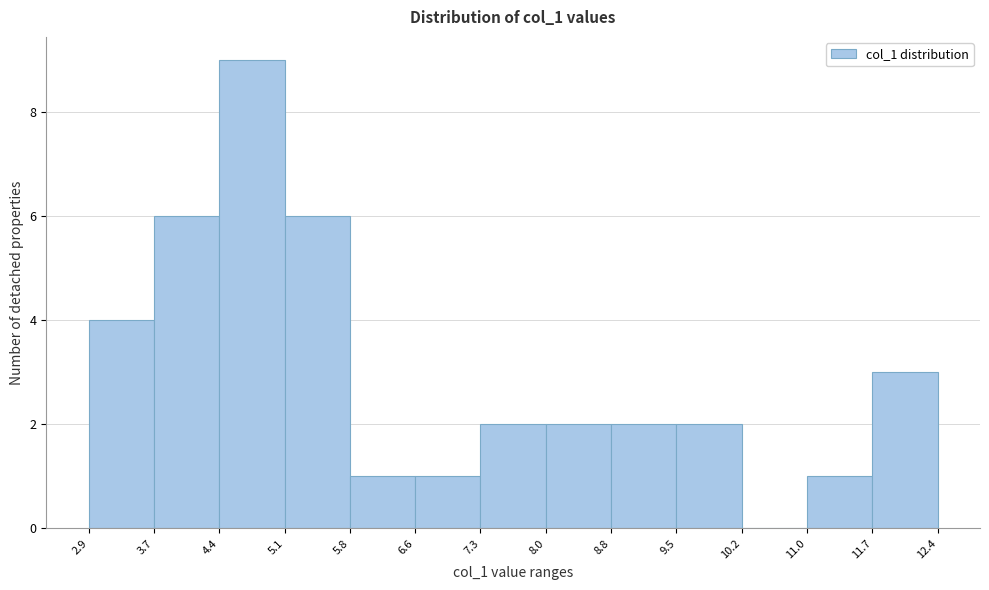

Reading left to right, transcribe this chart: for each bar, give the range it covers on the x-axis and its height. The values are not printed on the chart, so give them approximately, as read against the axis.

2.9 to 3.7: 4
3.7 to 4.4: 6
4.4 to 5.1: 9
5.1 to 5.8: 6
5.8 to 6.6: 1
6.6 to 7.3: 1
7.3 to 8.0: 2
8.0 to 8.8: 2
8.8 to 9.5: 2
9.5 to 10.2: 2
10.2 to 11.0: 0
11.0 to 11.7: 1
11.7 to 12.4: 3